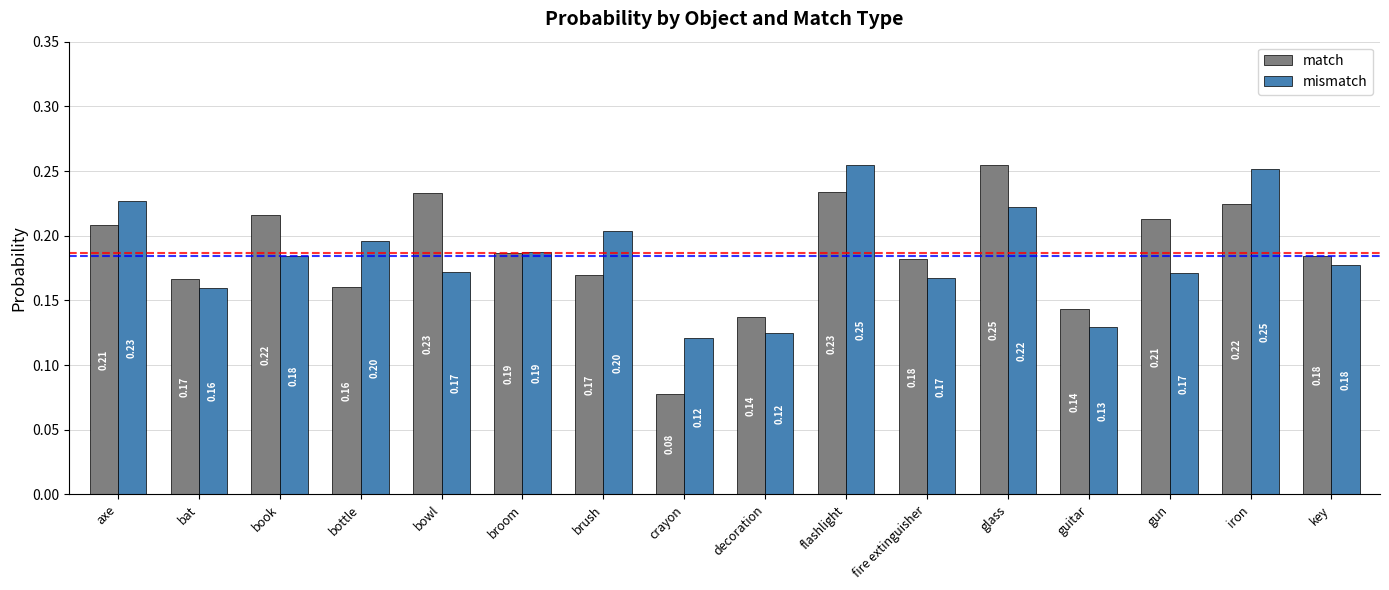

At which category is the sum across all series the highest?

flashlight